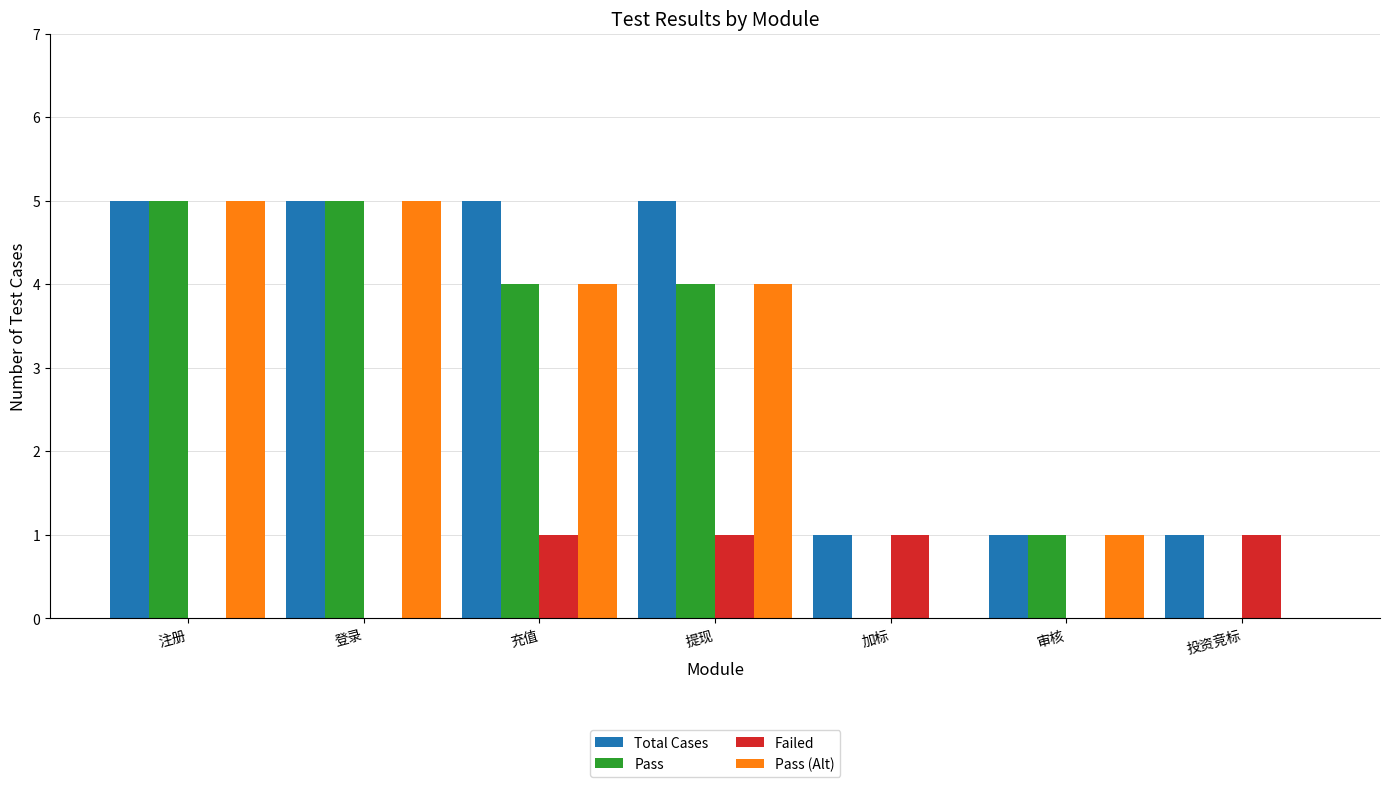

How many groups of bars are there?

7